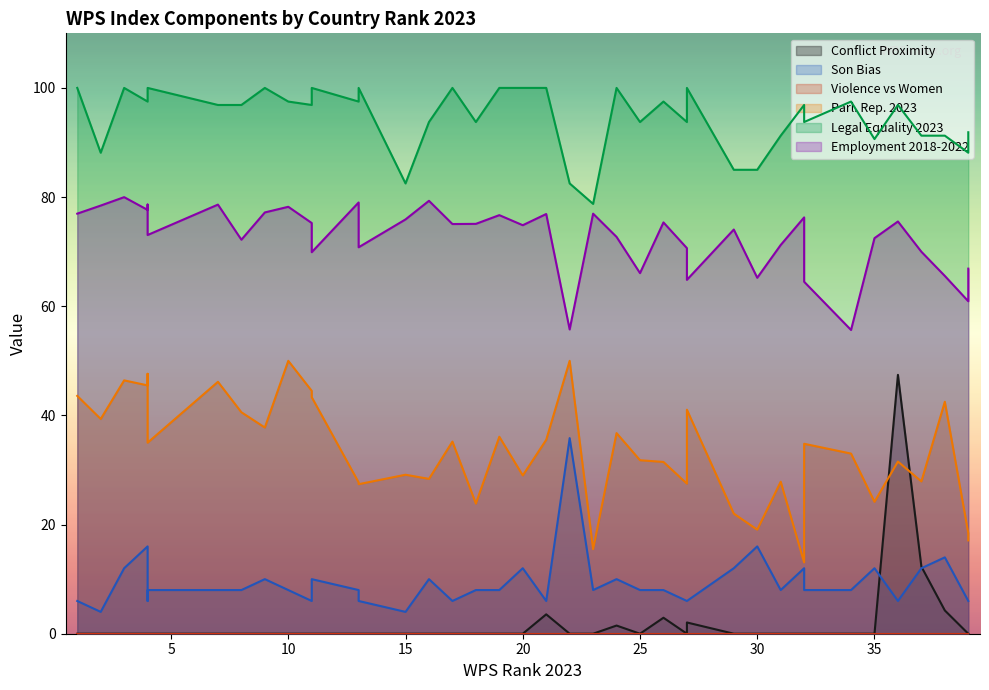

At how many categories does at least one series exceed 93?

28